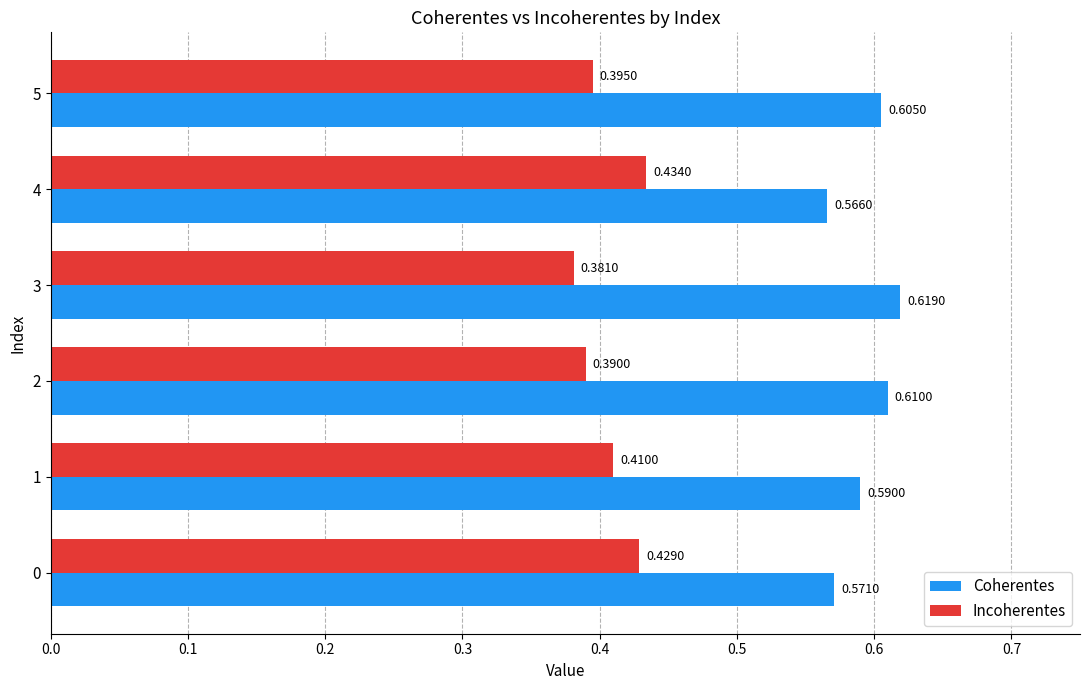

Which series has the largest total across all categories?

Coherentes